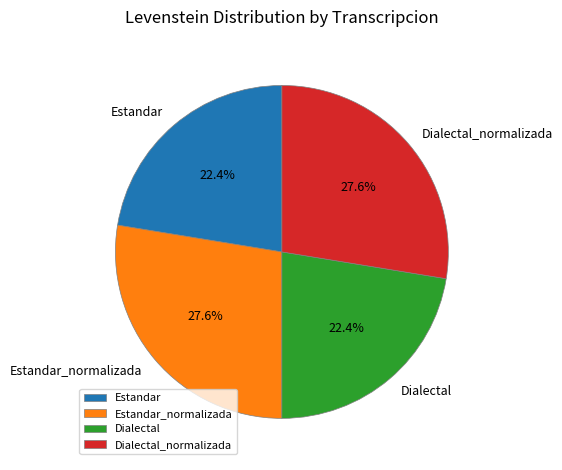

Is it true that Estandar_normalizada is 28% of the pie?

True